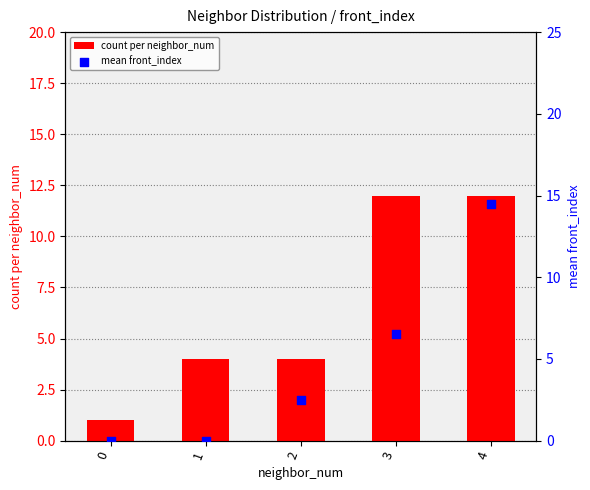

What is the total value across all series at 4?

26.5